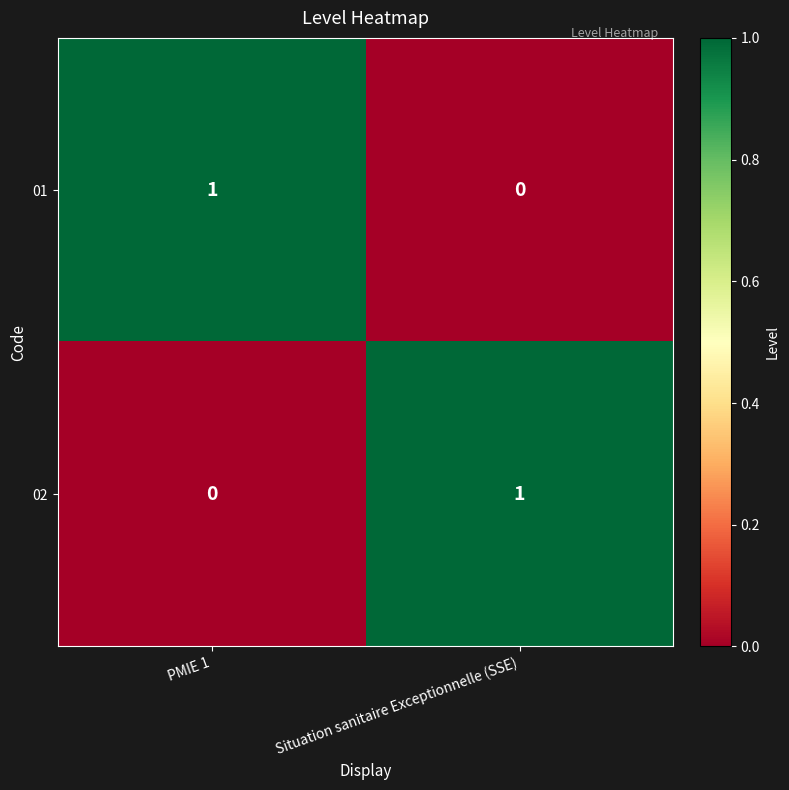

Is it true that 01 equals 1 at PMIE 1?

True